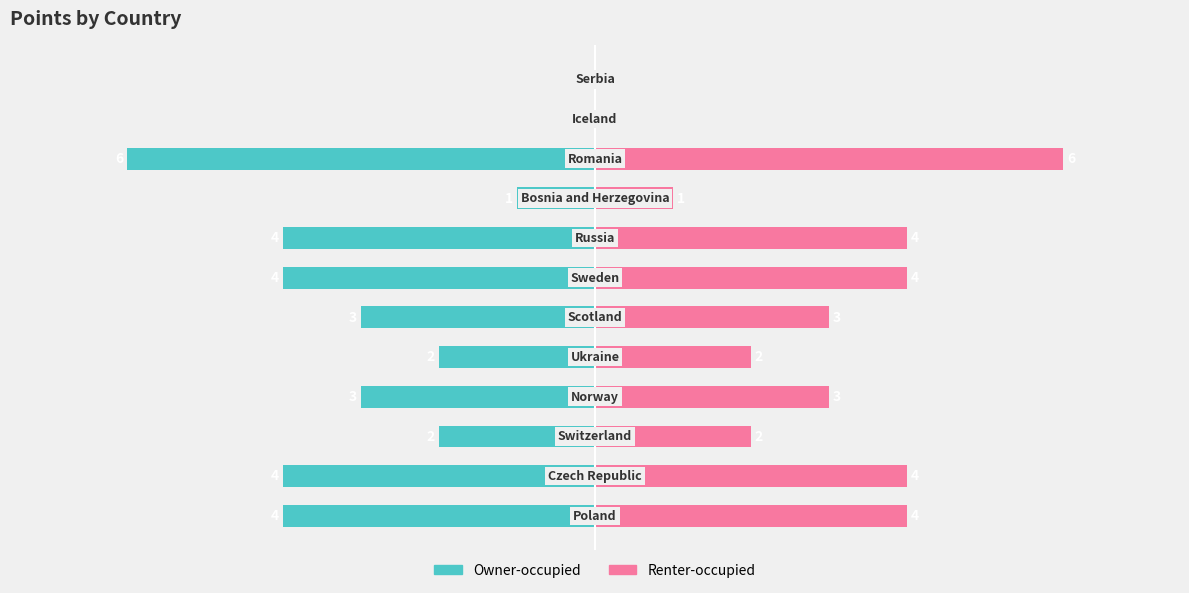

What are all the series names shown in the legend?

Owner-occupied, Renter-occupied